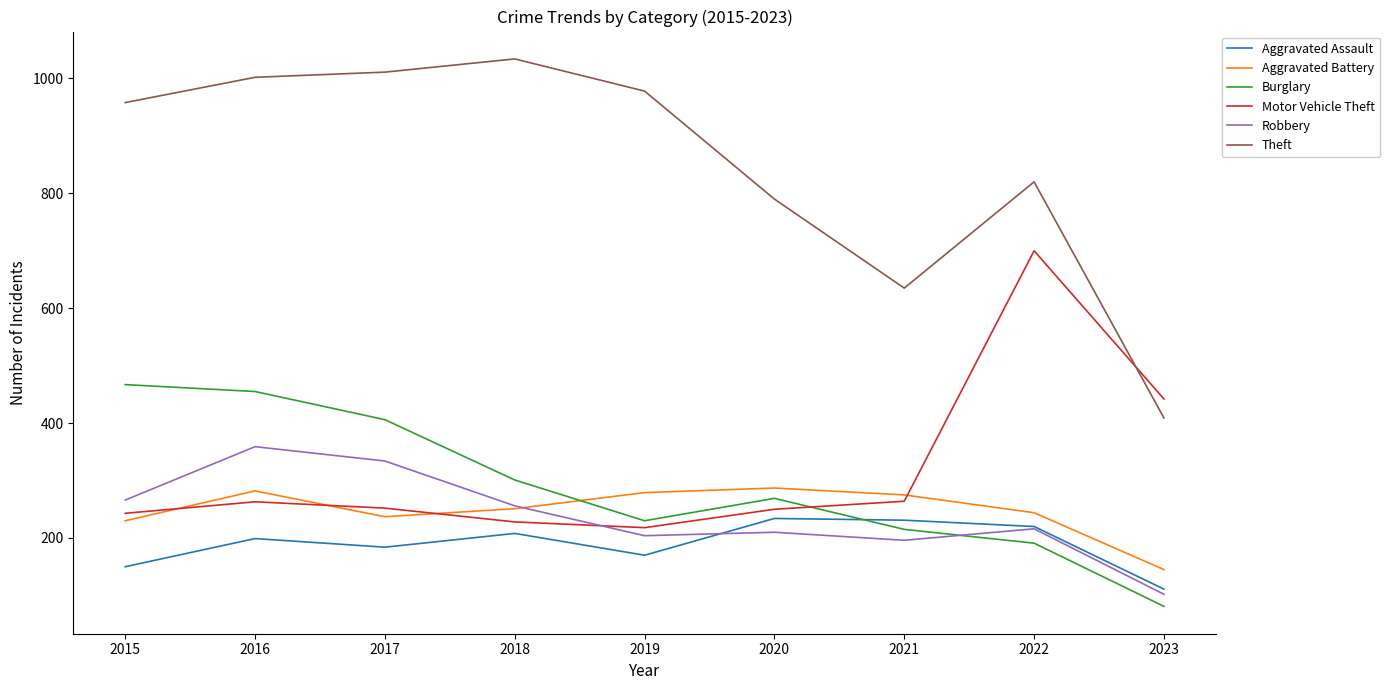

Which series has the largest total across all categories?

Theft